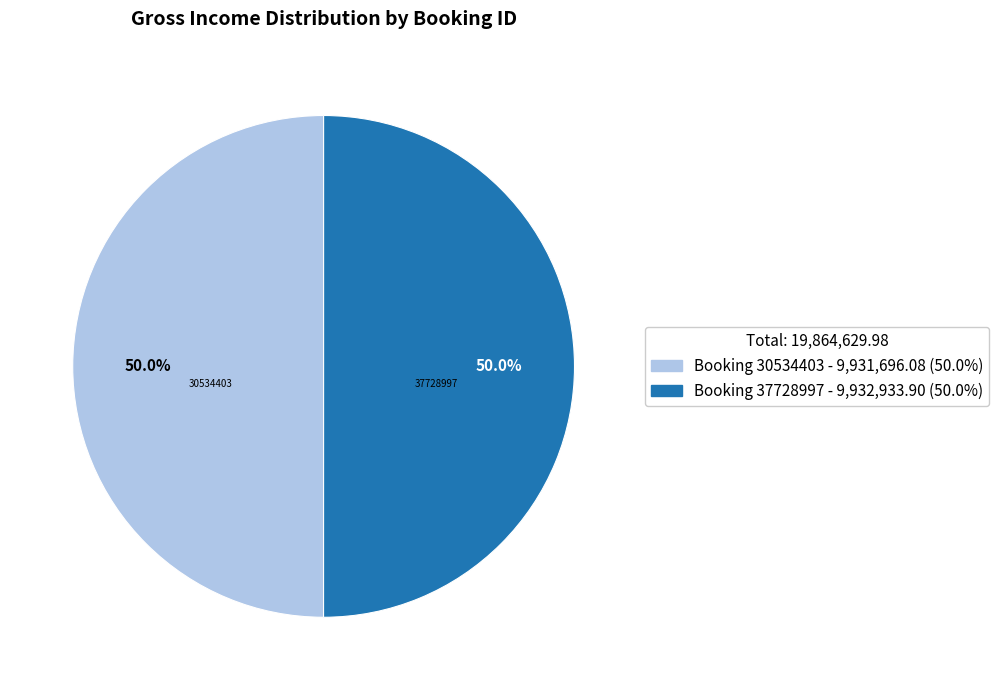

Approximately how many times larger is the value at Booking 37728997 - 9,932,933.90 (50.0%) compared to Booking 30534403 - 9,931,696.08 (50.0%)?

1.0